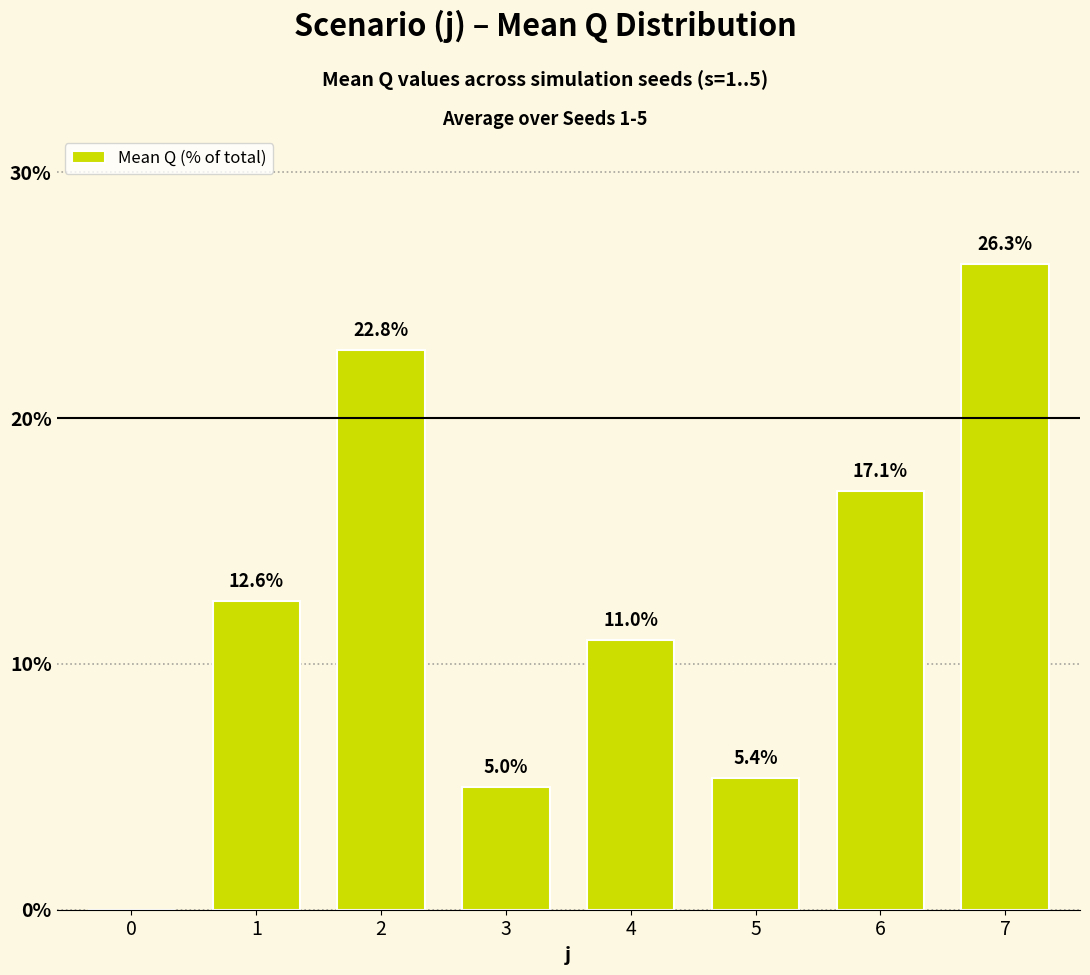

Are the bars horizontal?

No